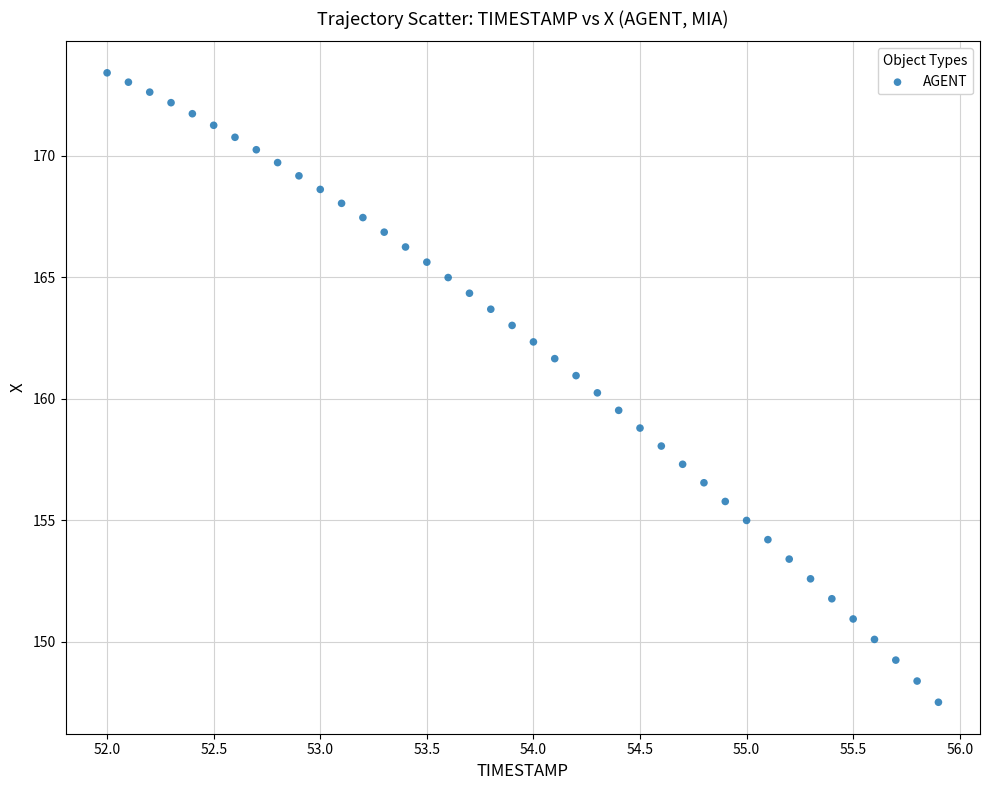

What is the range of Y values (max minus min)?

25.9